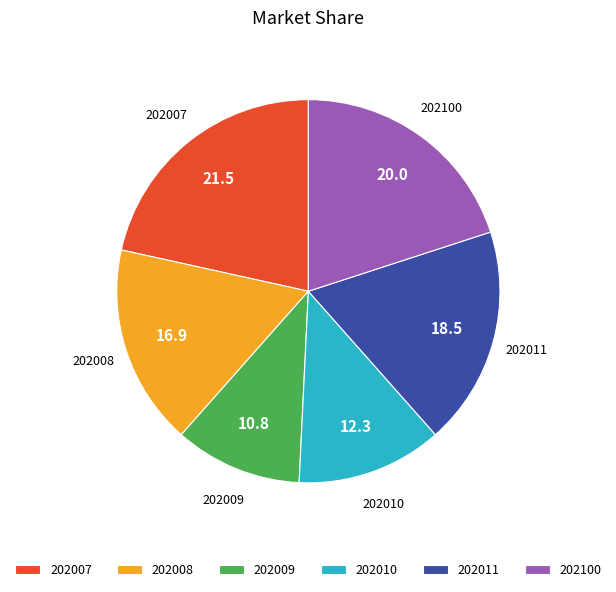

Is there a majority slice in this chart?

No